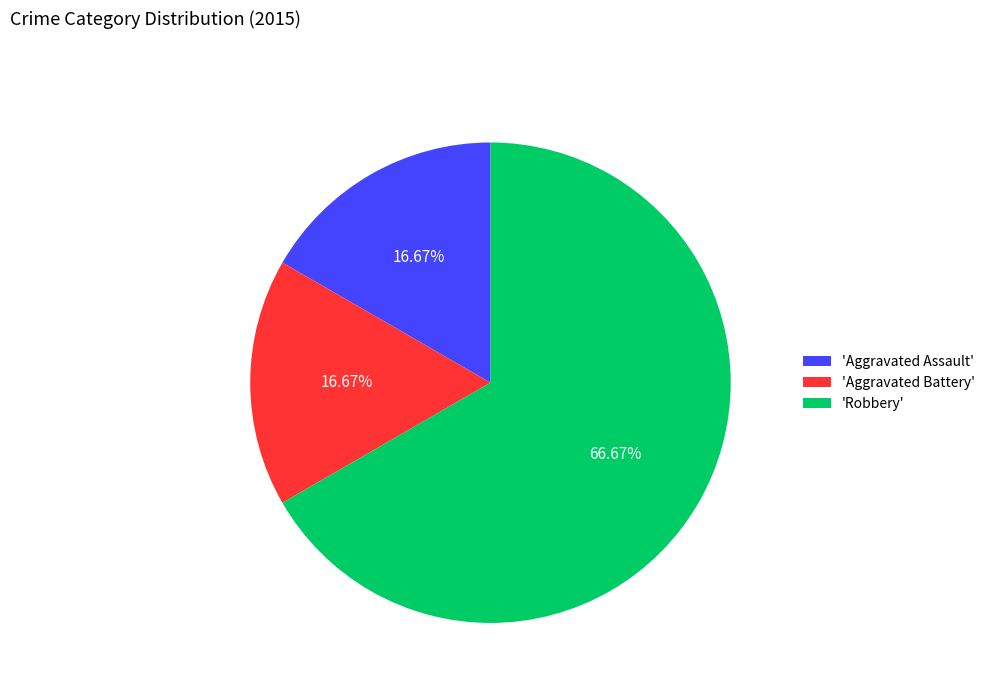

To the nearest percent, what is the difference between the largest and smallest slice percentages?

50%